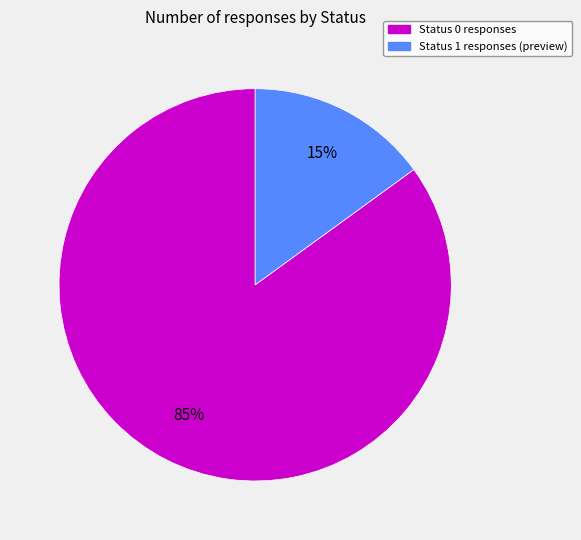

Count the number of slices in the pie.

2